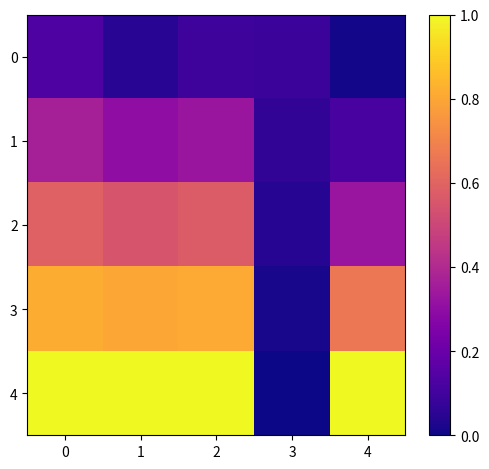

How many categories are shown in the chart?

5